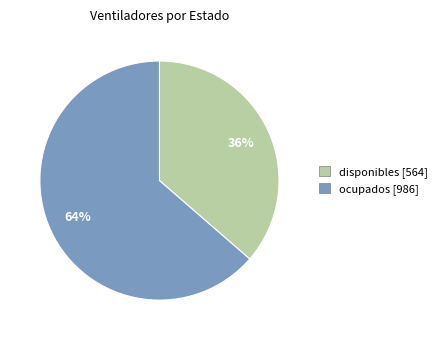

Which slice is the largest?

ocupados